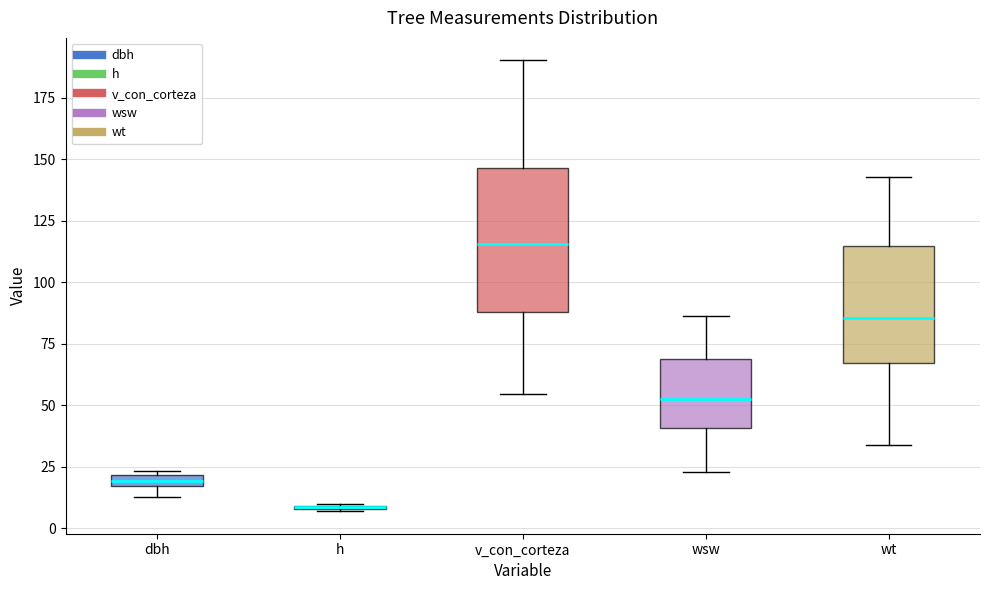

Where is the upper edge of the box for wsw on the y-axis? The values are not printed on the chart, so give them approximately, as read against the axis.

70